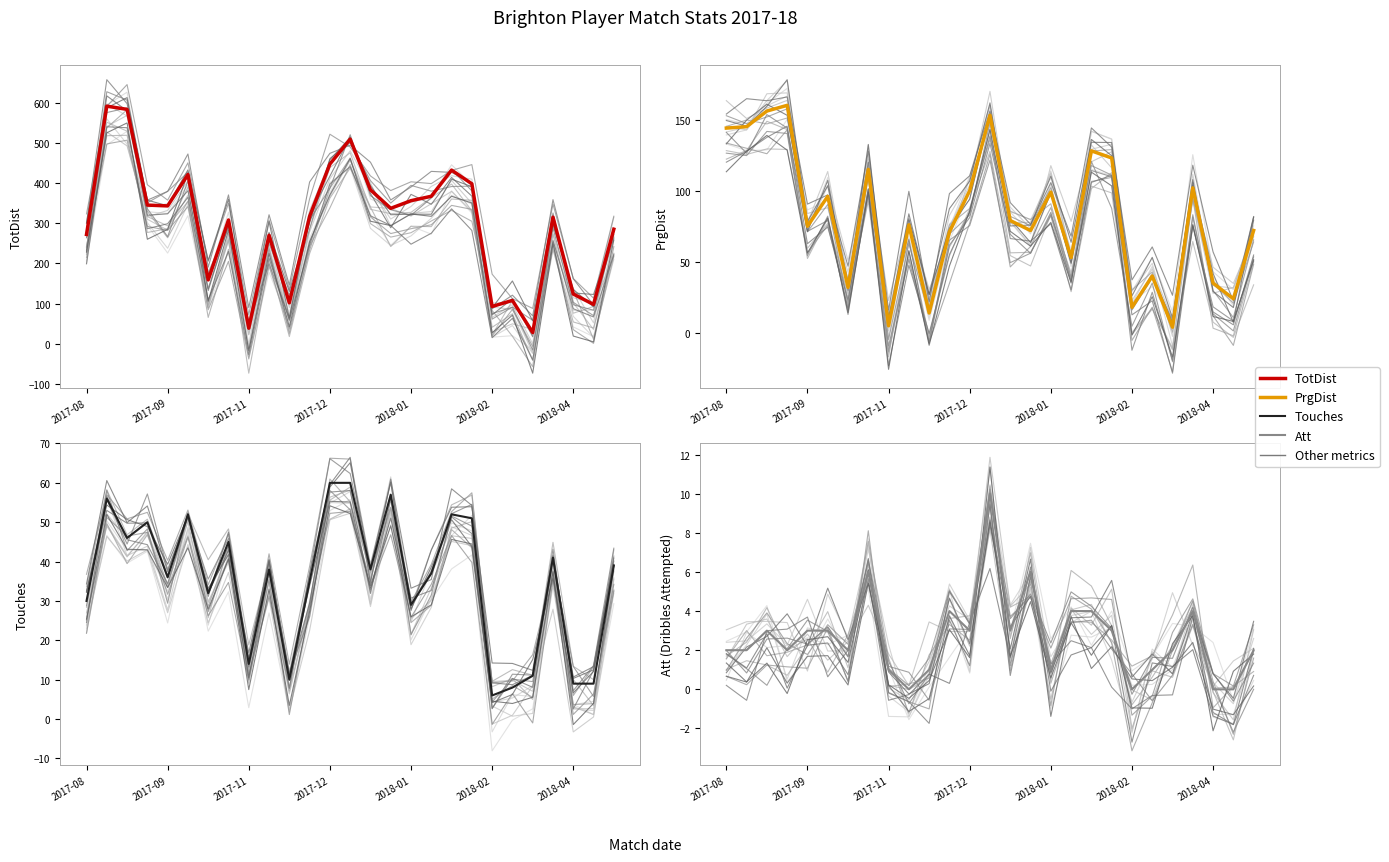

How many lines are shown in the chart?

4